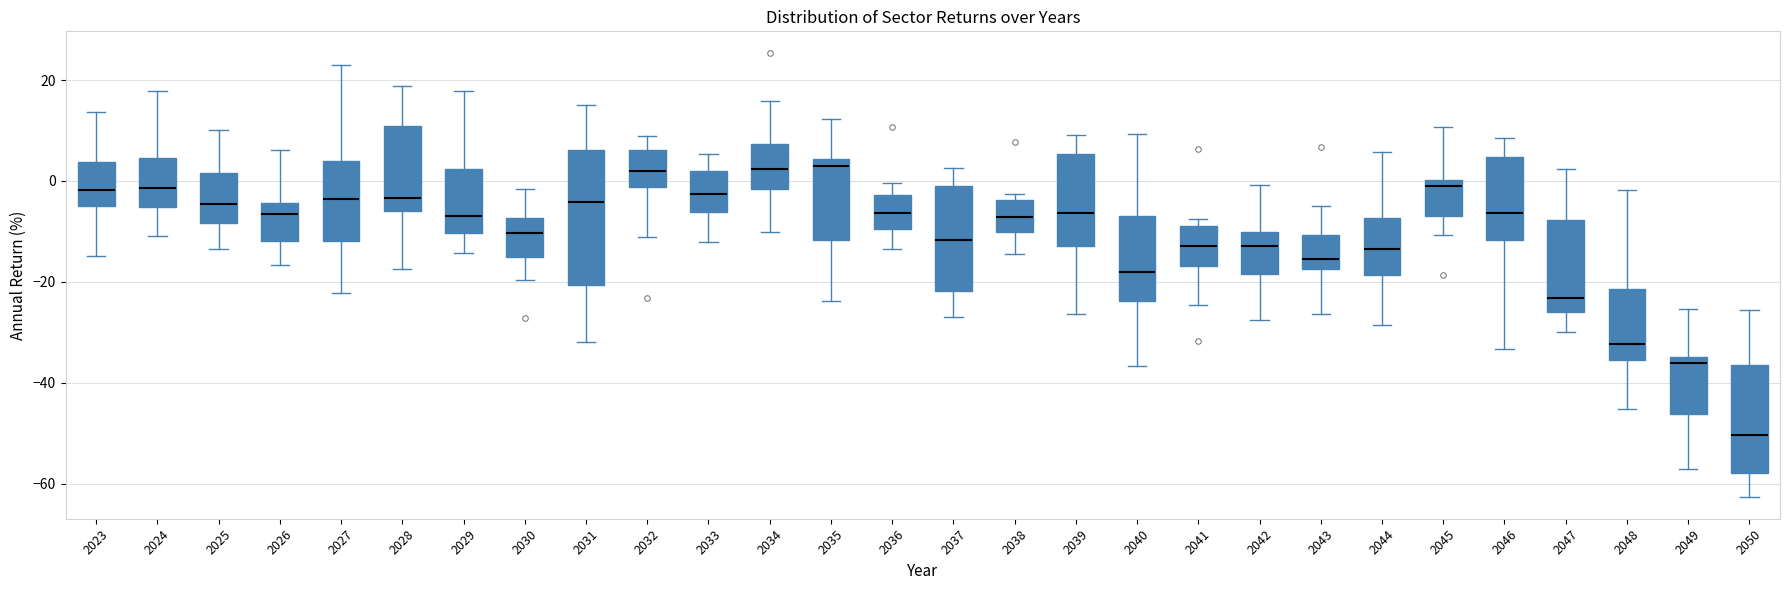

Reading left to right, transcribe this box plot: for each box, give where its median line is, the range the box spans, and where its two whiskers end, as read against the y-axis. The values are not printed on the chart, so give them approximately, as read against the axis.

2023: median -2, box -4 to 4, whiskers -14 to 14
2024: median -2, box -6 to 4, whiskers -10 to 18
2025: median -4, box -8 to 2, whiskers -14 to 10
2026: median -6, box -12 to -4, whiskers -16 to 6
2027: median -4, box -12 to 4, whiskers -22 to 22
2028: median -4, box -6 to 10, whiskers -18 to 18
2029: median -6, box -10 to 2, whiskers -14 to 18
2030: median -10, box -14 to -8, whiskers -20 to -2
2031: median -4, box -20 to 6, whiskers -32 to 16
2032: median 2, box -2 to 6, whiskers -12 to 8
2033: median -2, box -6 to 2, whiskers -12 to 6
2034: median 2, box -2 to 8, whiskers -10 to 16
2035: median 4 (just below the box's upper edge), box -12 to 4, whiskers -24 to 12
2036: median -6, box -10 to -2, whiskers -14 to 0
2037: median -12, box -22 to -2, whiskers -26 to 2
2038: median -8, box -10 to -4, whiskers -14 to -2
2039: median -6, box -12 to 6, whiskers -26 to 10
2040: median -18, box -24 to -6, whiskers -36 to 10
2041: median -12, box -16 to -8, whiskers -24 to -8 (just above the box's upper edge)
2042: median -12, box -18 to -10, whiskers -28 to 0
2043: median -16, box -18 to -10, whiskers -26 to -6
2044: median -14, box -18 to -8, whiskers -28 to 6
2045: median -2, box -6 to 0, whiskers -10 to 10
2046: median -6, box -12 to 4, whiskers -34 to 8
2047: median -24, box -26 to -8, whiskers -30 to 2
2048: median -32, box -36 to -22, whiskers -46 to -2
2049: median -36, box -46 to -34, whiskers -58 to -26
2050: median -50, box -58 to -36, whiskers -62 to -26